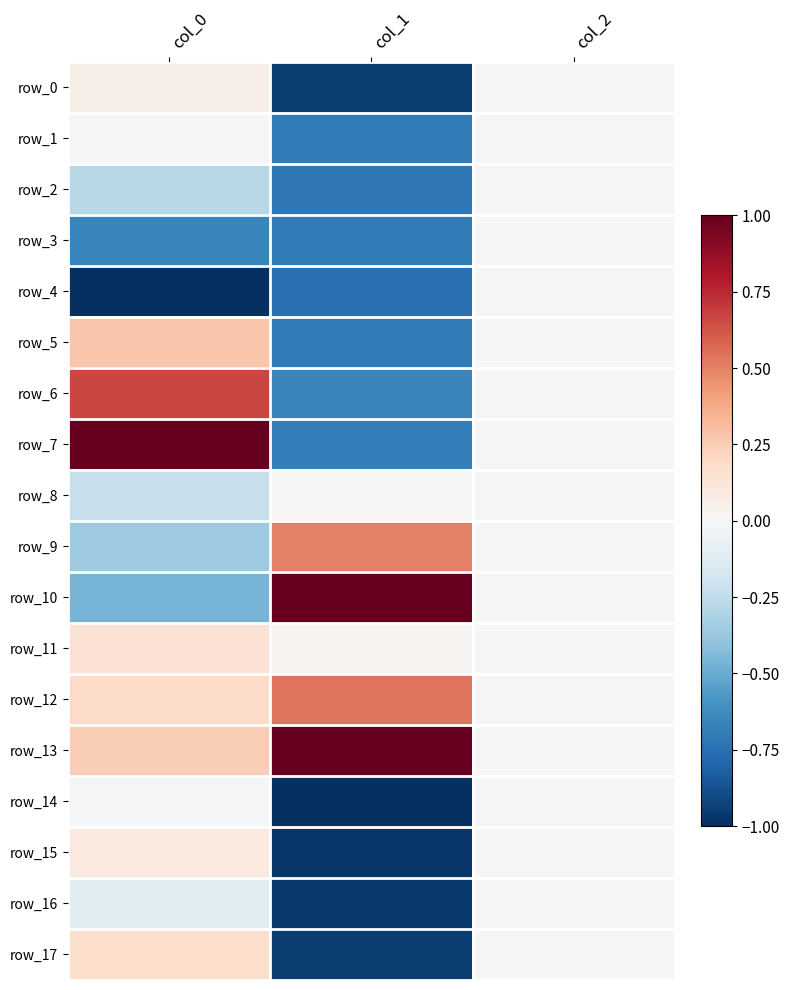

What is the total value across all series at col_1?

-6.7